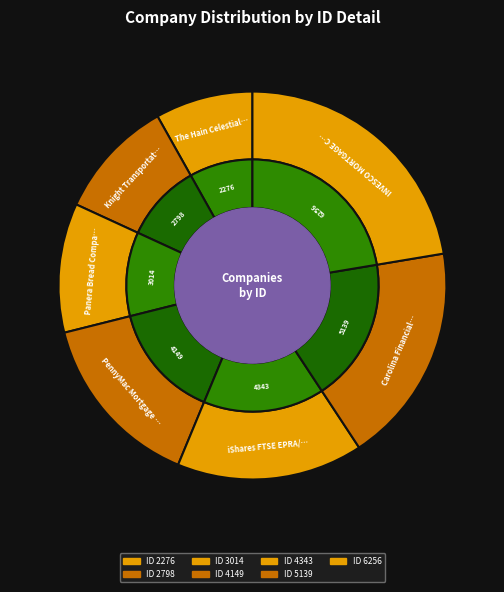

Which has a higher value, Carolina Financial Corporation or The Hain Celestial Group, Inc.?

Carolina Financial Corporation